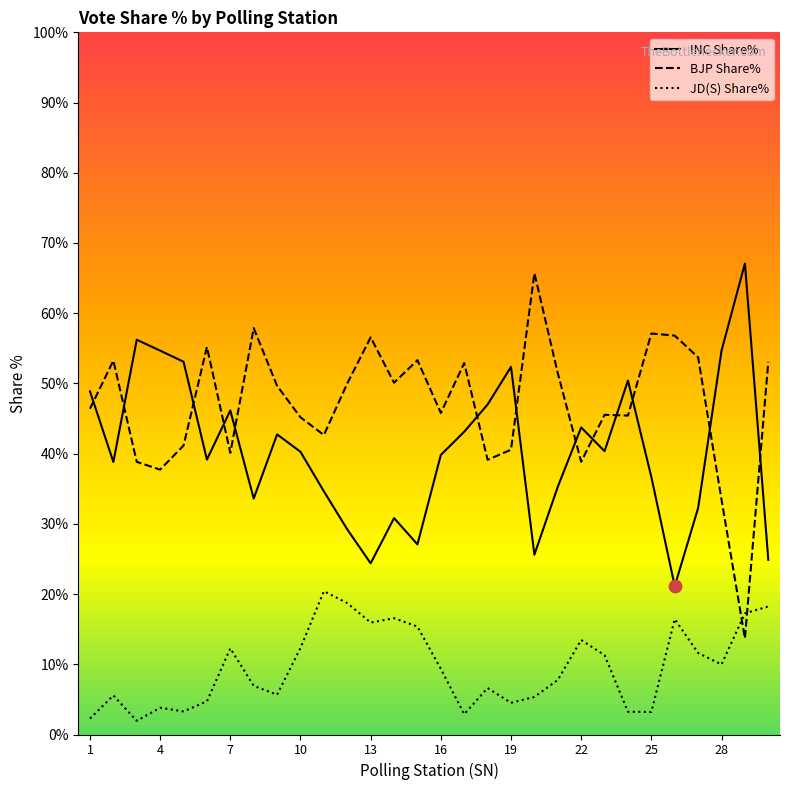

Which series has the largest total across all categories?

BJP Share%